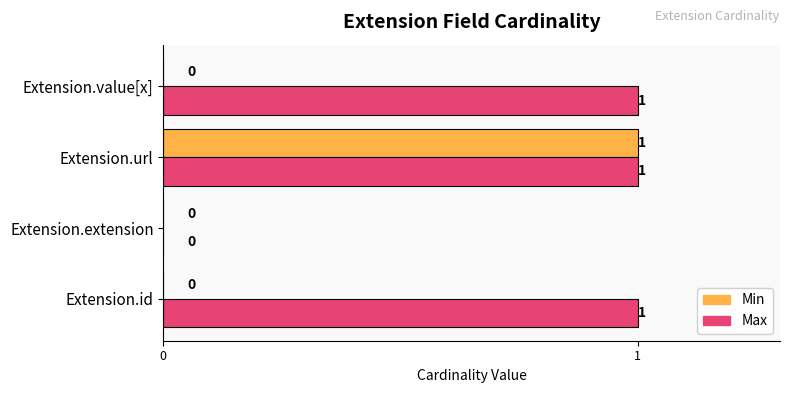

Is it true that Max equals 0 at Extension.value[x]?

False